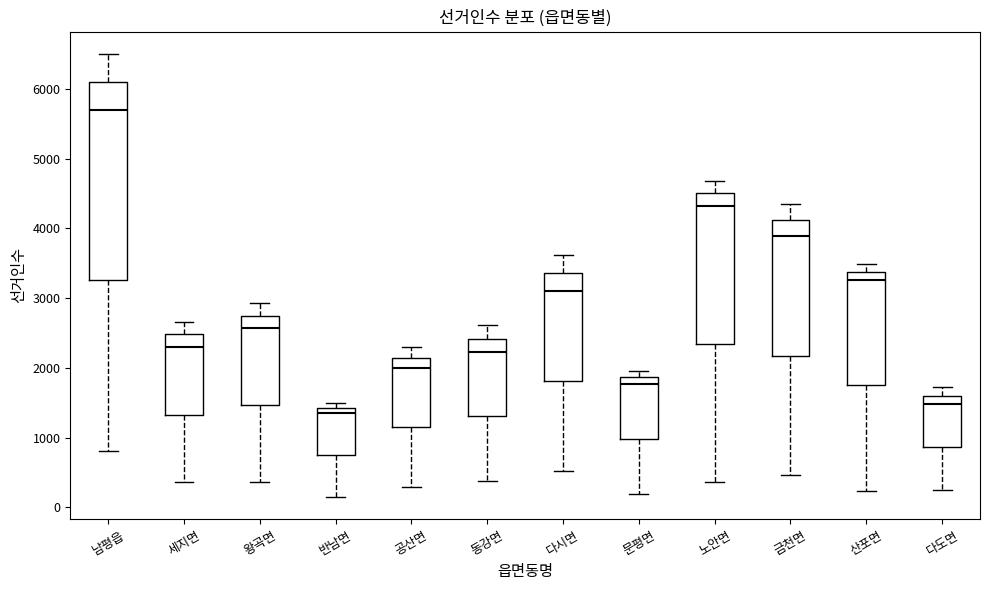

Reading left to right, read every box against the y-axis: the position of its median line, the range the box covers, and the ends of its whiskers. The values are not printed on the chart, so give them approximately, as read against the axis.

남평읍: median 5700, box 3300 to 6100, whiskers 800 to 6500
세지면: median 2300, box 1300 to 2500, whiskers 400 to 2700
왕곡면: median 2600, box 1500 to 2700, whiskers 400 to 2900
반남면: median 1400 (just below the box's upper edge), box 800 to 1400, whiskers 100 to 1500
공산면: median 2000, box 1100 to 2100, whiskers 300 to 2300
동강면: median 2200, box 1300 to 2400, whiskers 400 to 2600
다시면: median 3100, box 1800 to 3400, whiskers 500 to 3600
문평면: median 1800, box 1000 to 1900, whiskers 200 to 2000
노안면: median 4300, box 2300 to 4500, whiskers 400 to 4700
금천면: median 3900, box 2200 to 4100, whiskers 500 to 4400
산포면: median 3300, box 1700 to 3400, whiskers 200 to 3500
다도면: median 1500, box 900 to 1600, whiskers 200 to 1700